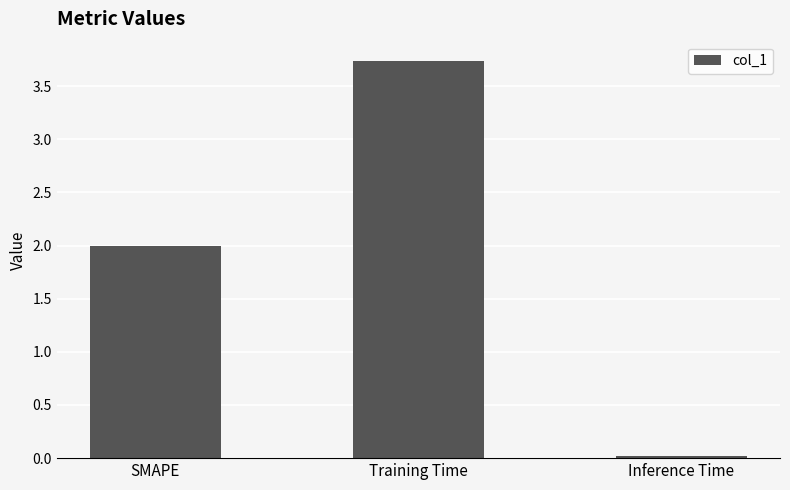

Rank the categories by value from highest to lowest.

Training Time, SMAPE, Inference Time